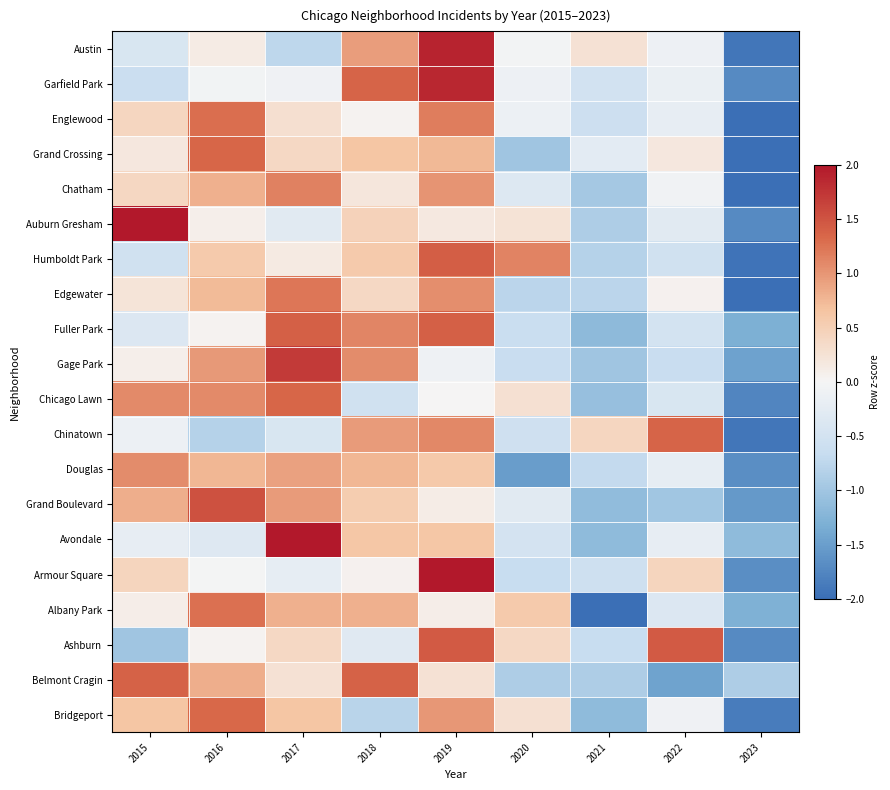

How many distinct data groups are displayed?

20